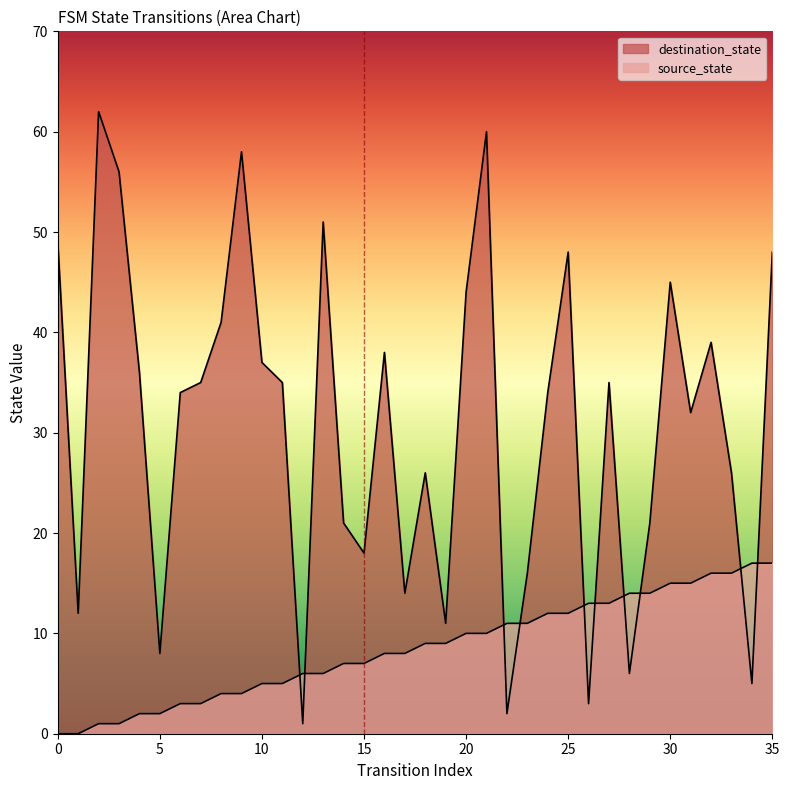

The destination_state series shows 4 at 5. True or false?

False